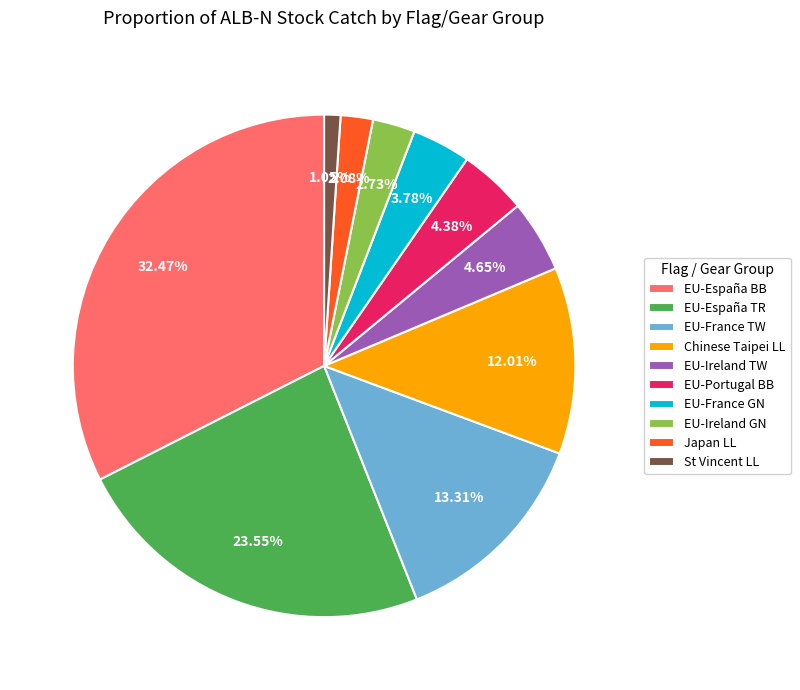

To the nearest percent, what is the difference between the St Vincent LL and EU-Ireland GN slice percentages?

2%